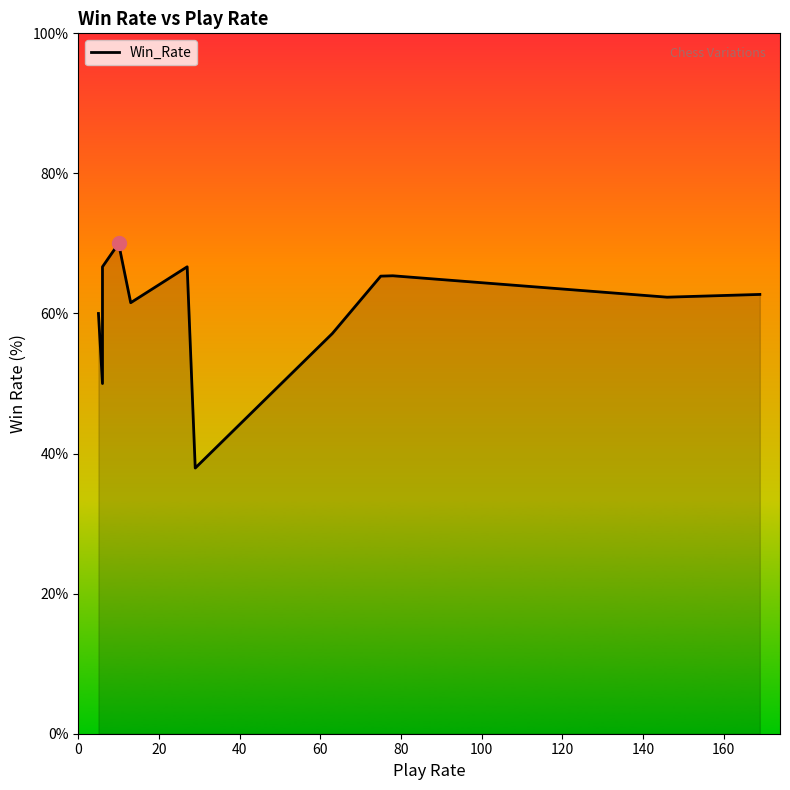

What is the maximum value shown in the chart?

70.0